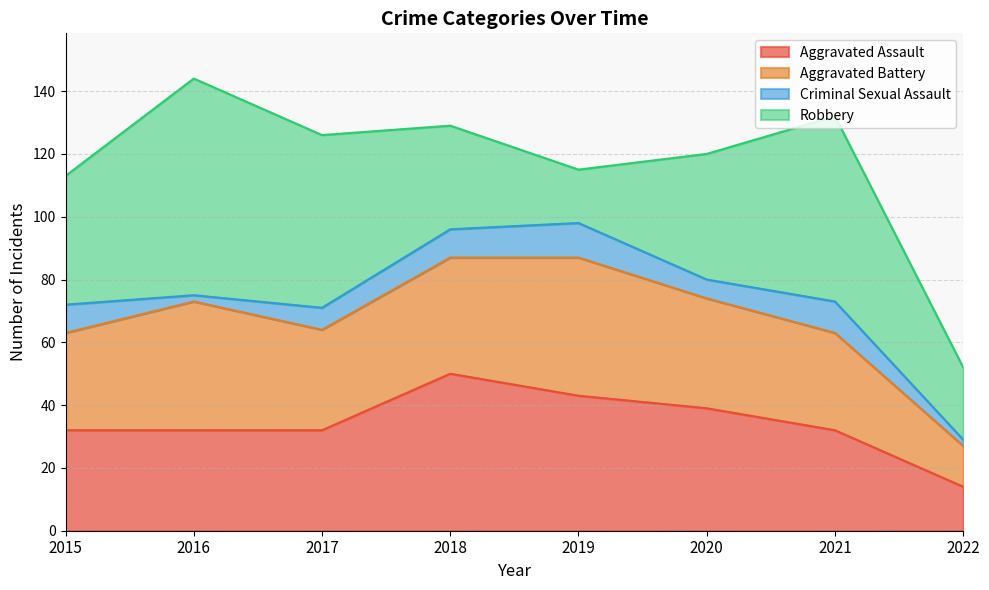

At how many categories does at least one series exceed 35?

7